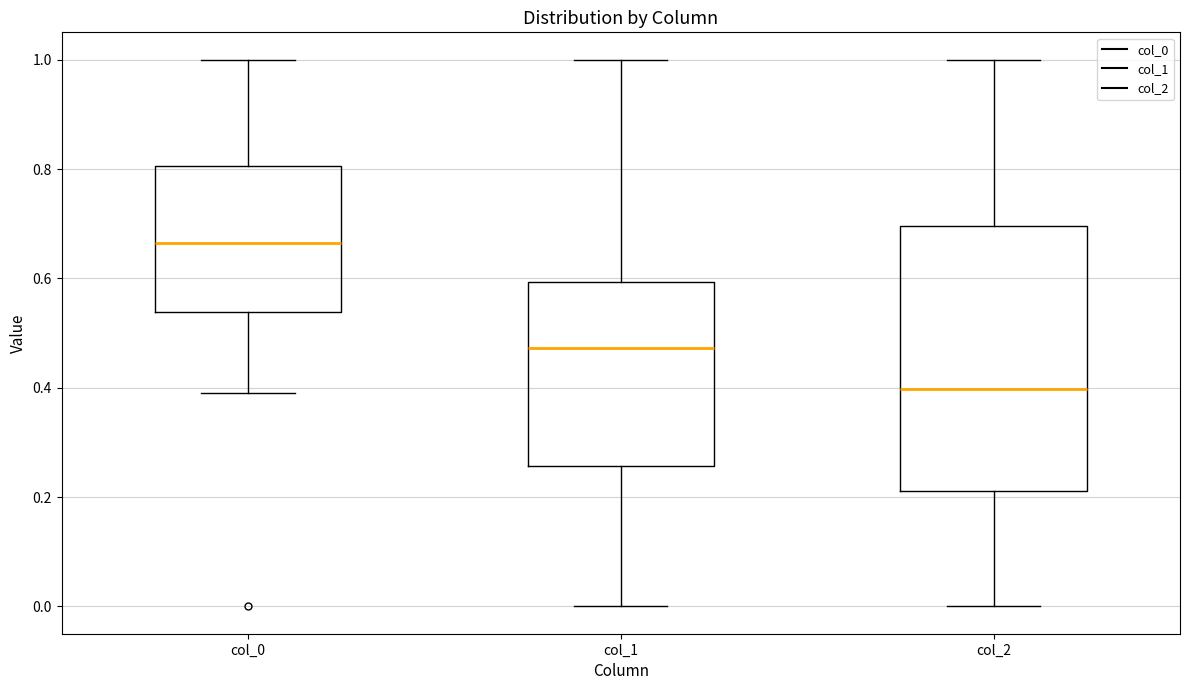

Reading left to right, read every box against the y-axis: the position of its median line, the range the box covers, and the ends of its whiskers. The values are not printed on the chart, so give them approximately, as read against the axis.

col_0: median 0.66, box 0.54 to 0.80, whiskers 0.40 to 1.00
col_1: median 0.48, box 0.26 to 0.60, whiskers 0.00 to 1.00
col_2: median 0.40, box 0.22 to 0.70, whiskers 0.00 to 1.00